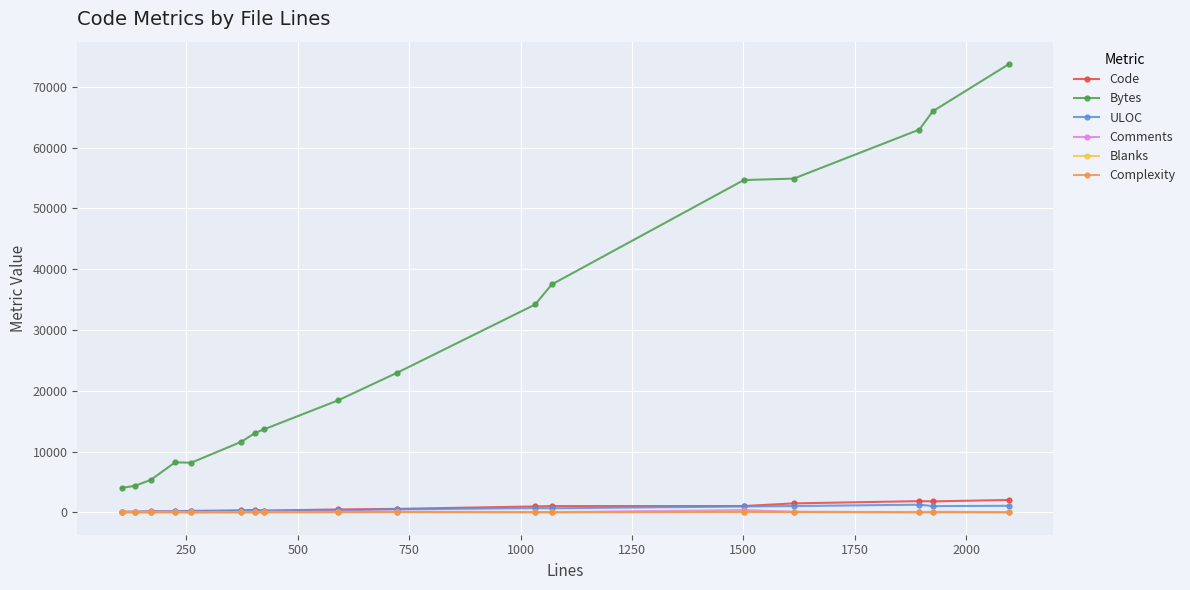

Does the chart have visible grid lines?

Yes